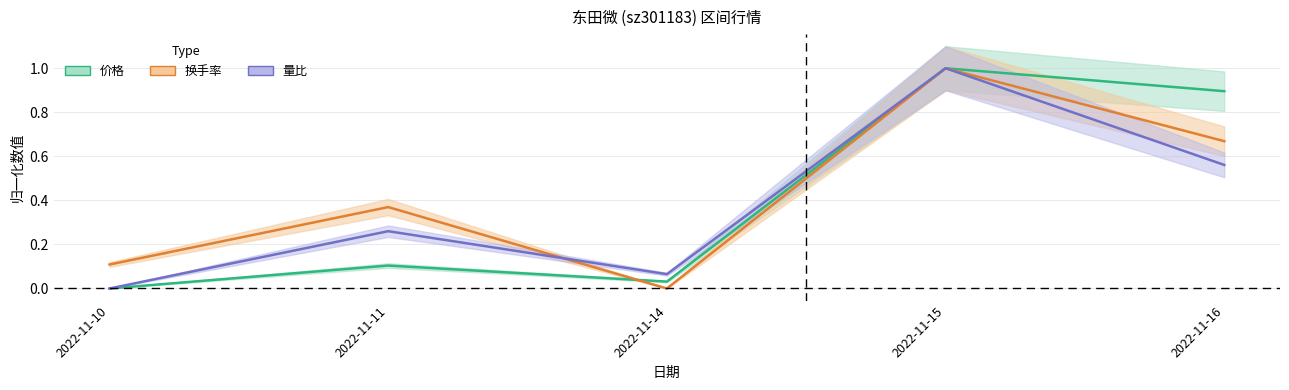

True or false: 量比 and 换手率 cross at least once.

True